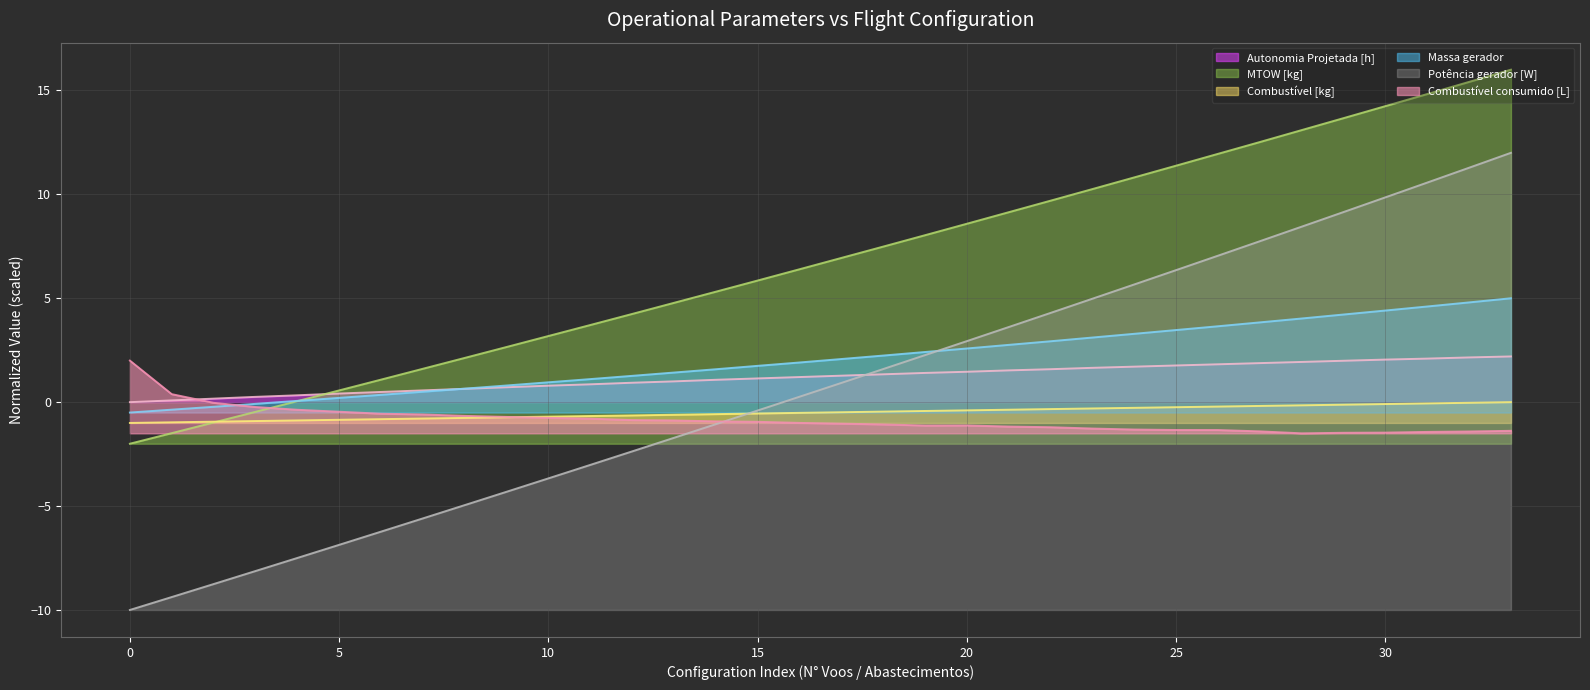

What is the difference between the maximum and minimum values in the Massa gerador series?

5.5